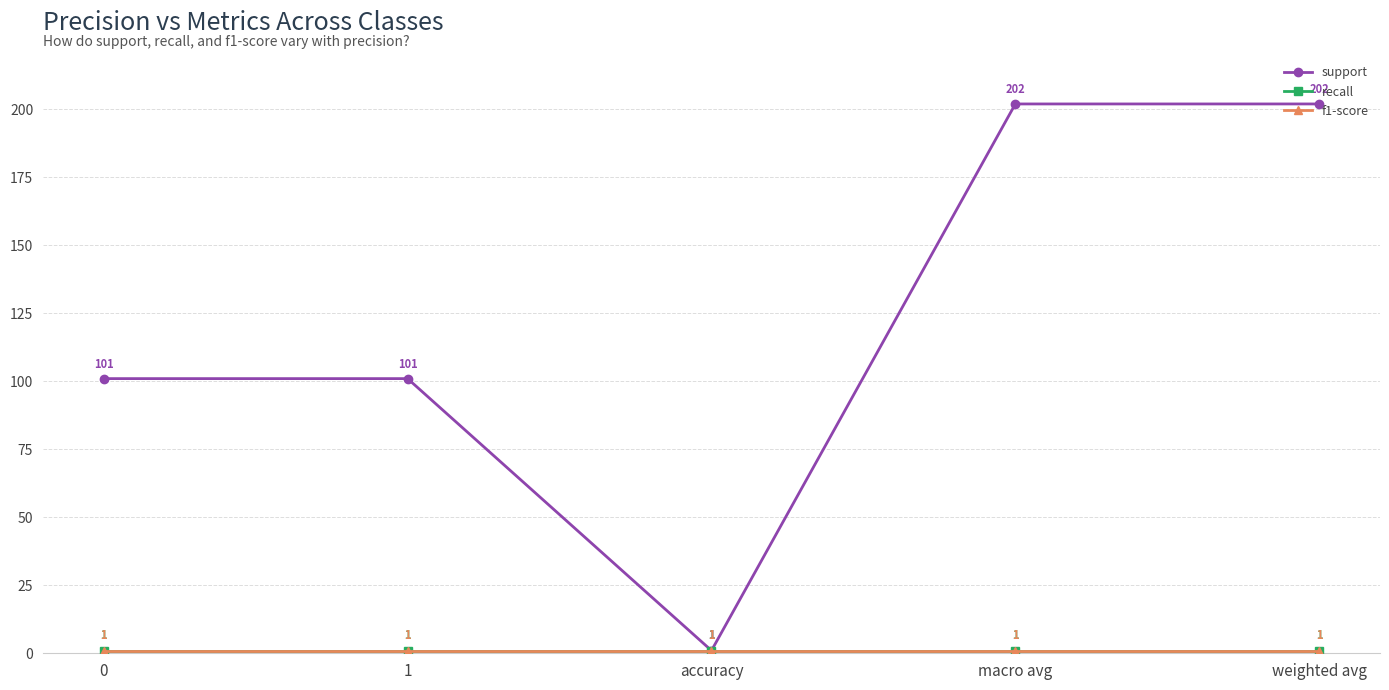

Reading left to right, transcribe all the data shown in this chart.

support: 101	101	1	202	202
recall: 1	1	1	1	1
f1-score: 1	1	1	1	1